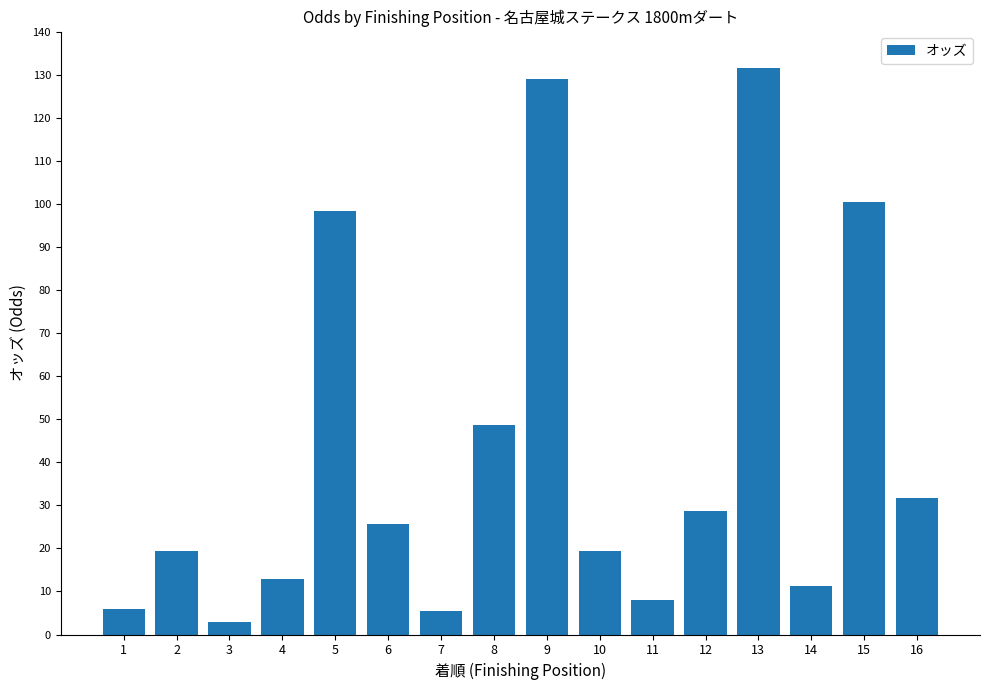

What is the change in value from 8 to 10?

-29.3